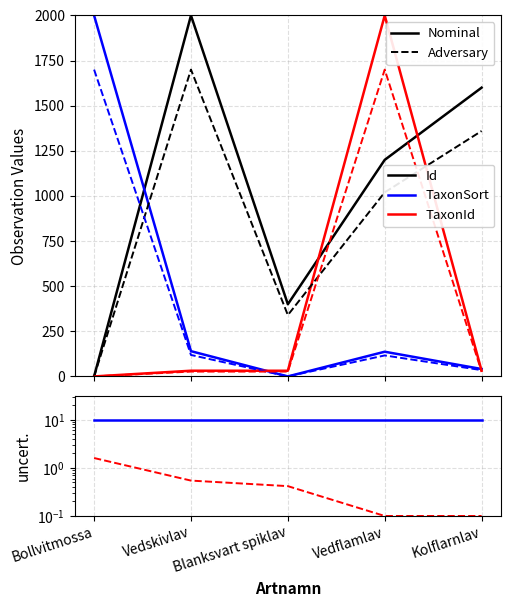

How many categories are shown in the chart?

5